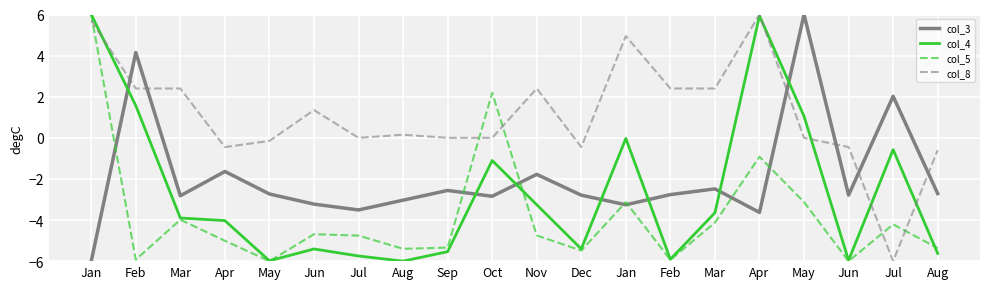

What is the total value across all series at May?

-14.9